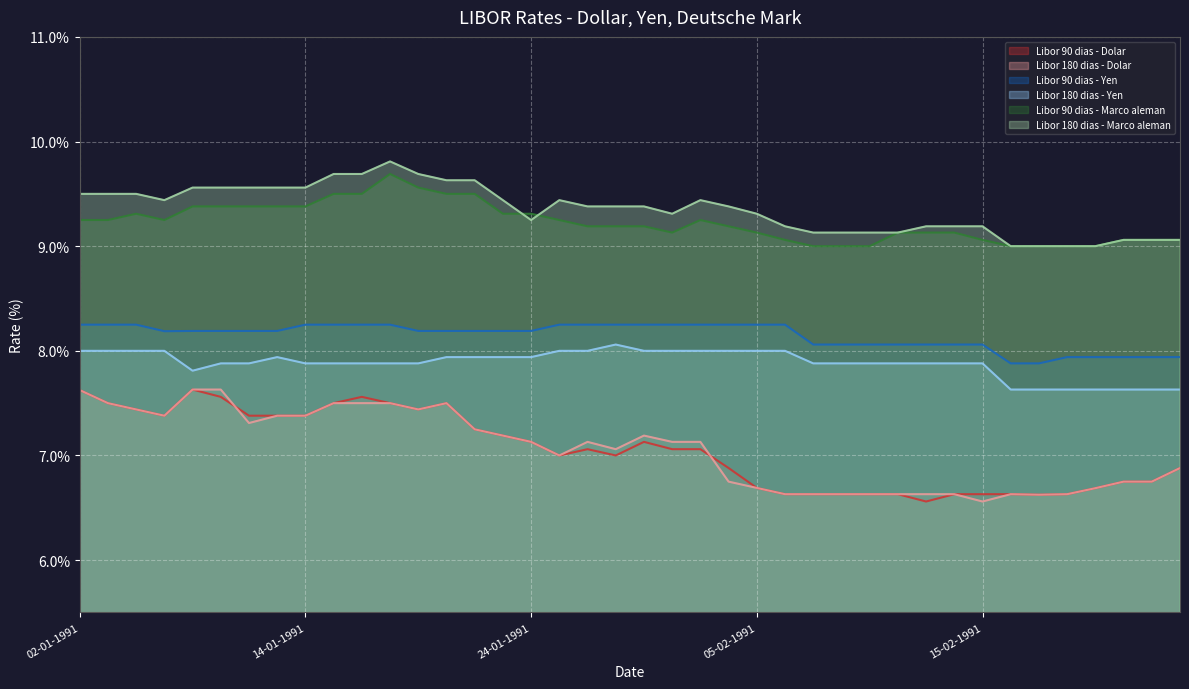

What are all the series names shown in the legend?

Libor 90 dias - Dolar, Libor 180 dias - Dolar, Libor 90 dias - Yen, Libor 180 dias - Yen, Libor 90 dias - Marco aleman, Libor 180 dias - Marco aleman